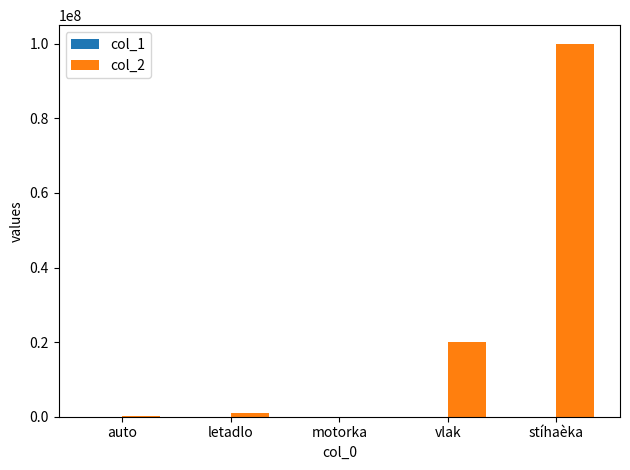

True or false: col_2 has a value of 7657912 at vlak.

False